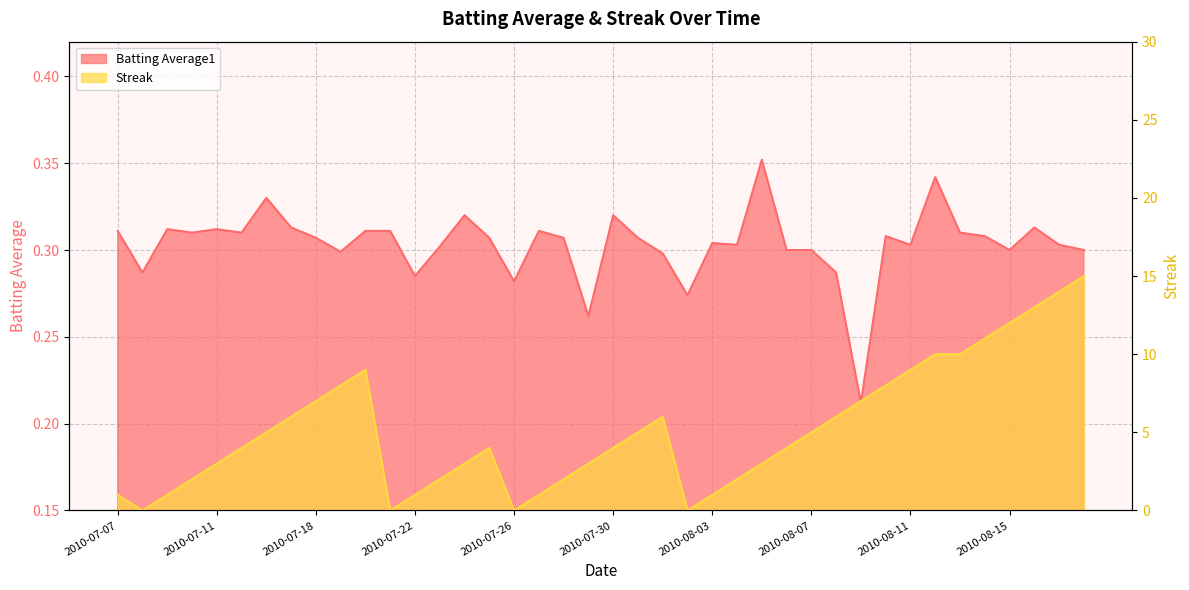

How many lines are shown in the chart?

2